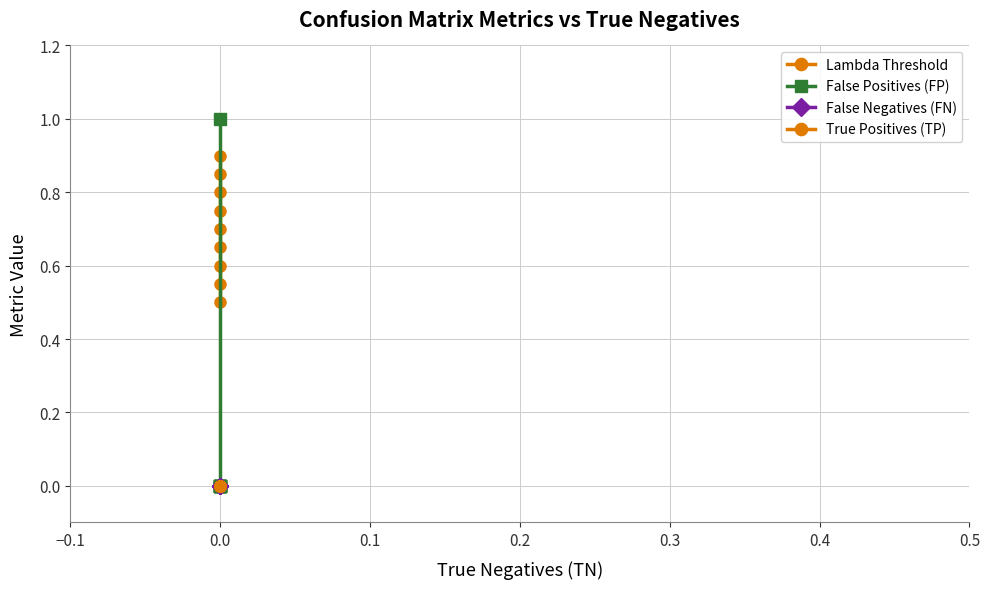

The Lambda Threshold series shows 1.3 at 0.0. True or false?

False